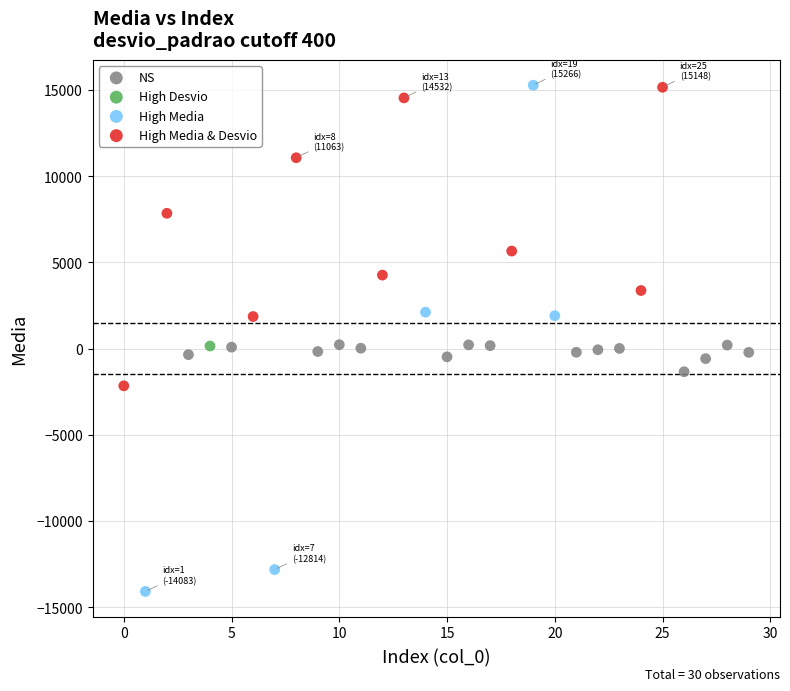

What are all the series names shown in the legend?

NS, High Desvio, High Media, High Media & Desvio